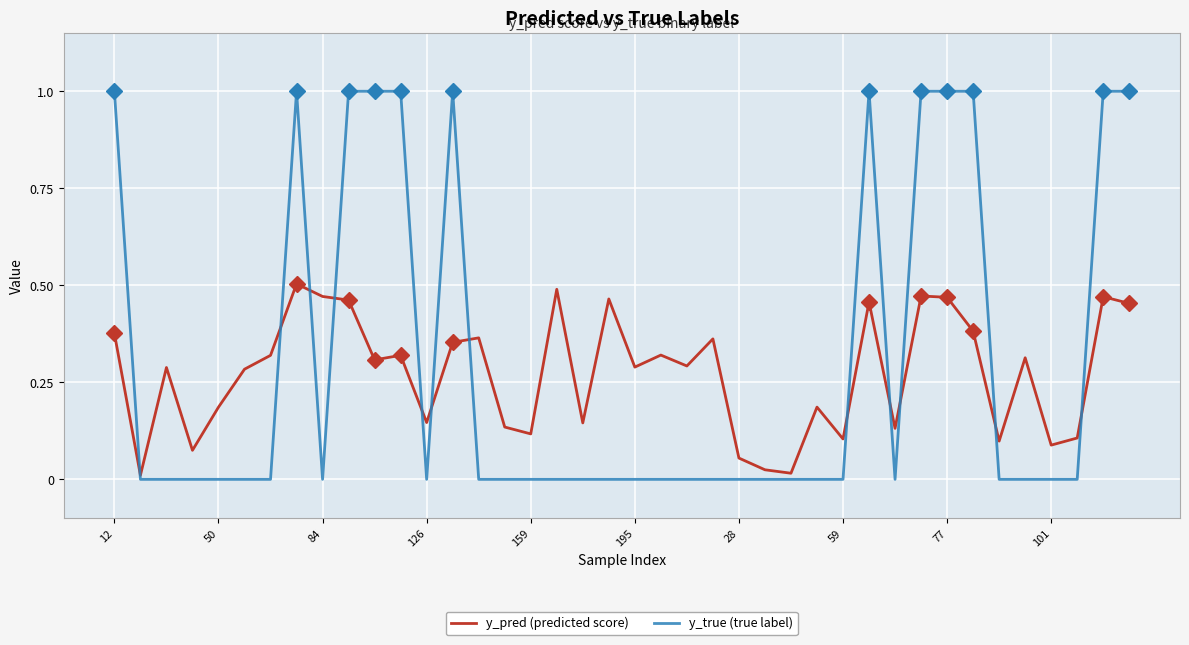

What is the sum of all y_true (true label) values?

12.0